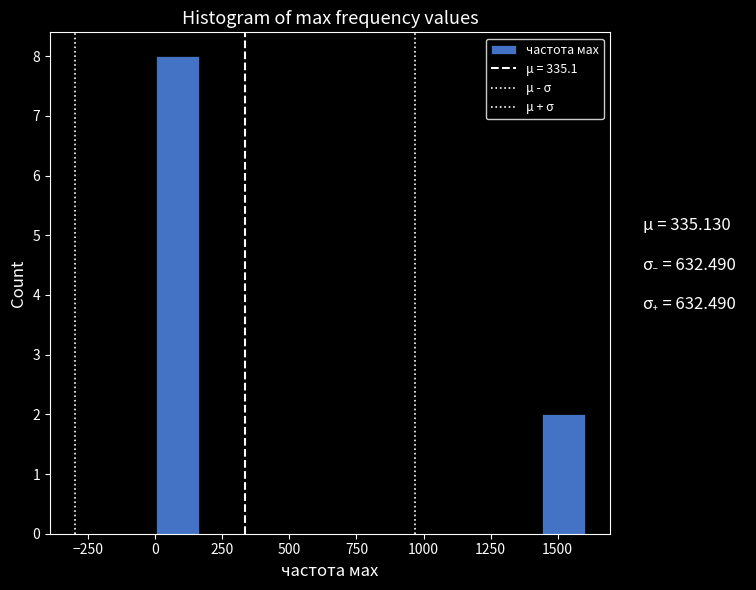

Read against the x-axis, roughly where is the centre of the tallest bar?

100